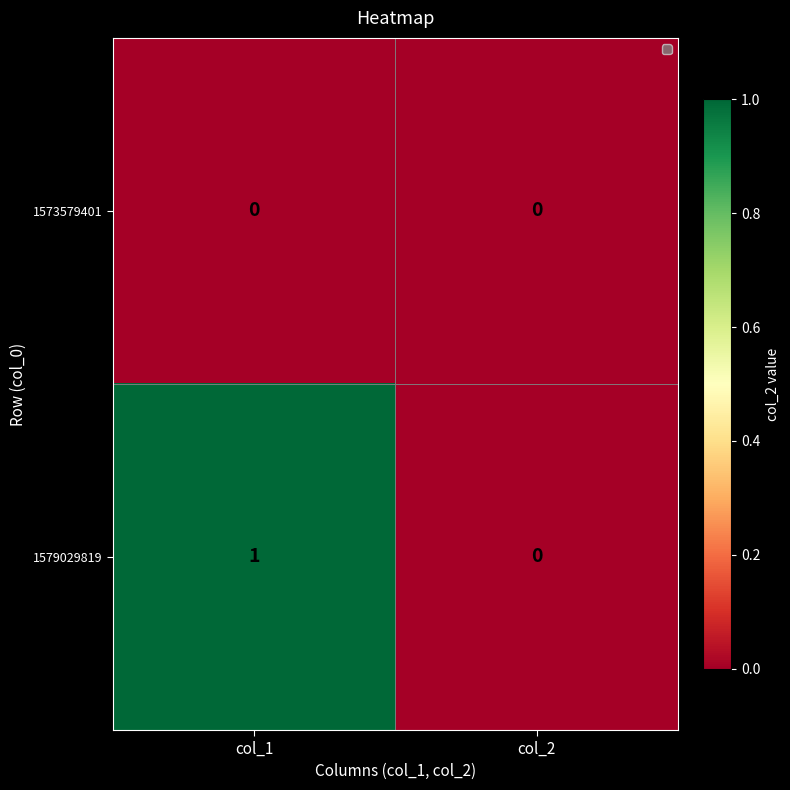

Is it true that 1579029819 equals 1 at col_1?

True